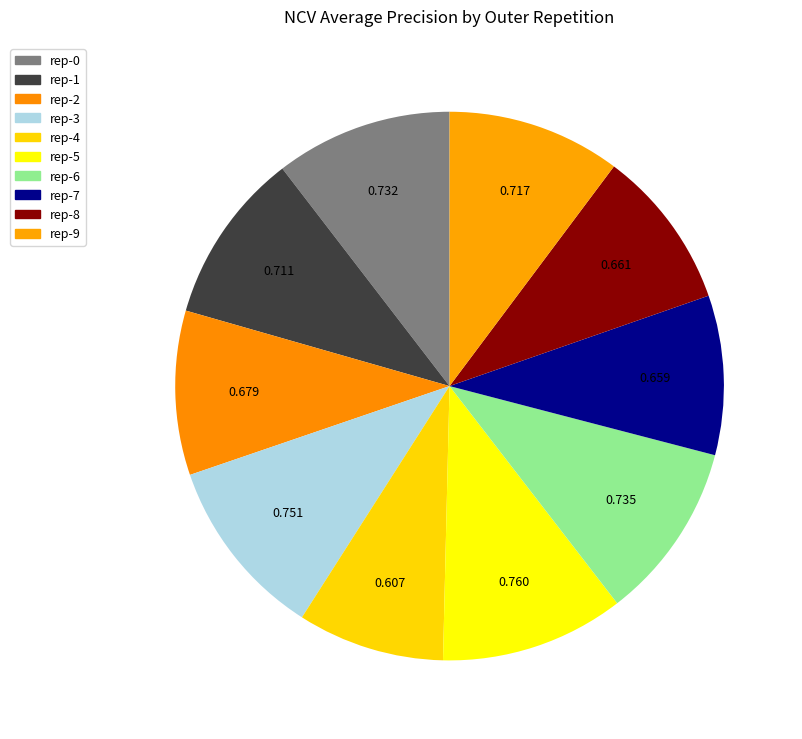

Rank the categories by value from highest to lowest.

outer-repetition5, outer-repetition3, outer-repetition6, outer-repetition0, outer-repetition9, outer-repetition1, outer-repetition2, outer-repetition8, outer-repetition7, outer-repetition4